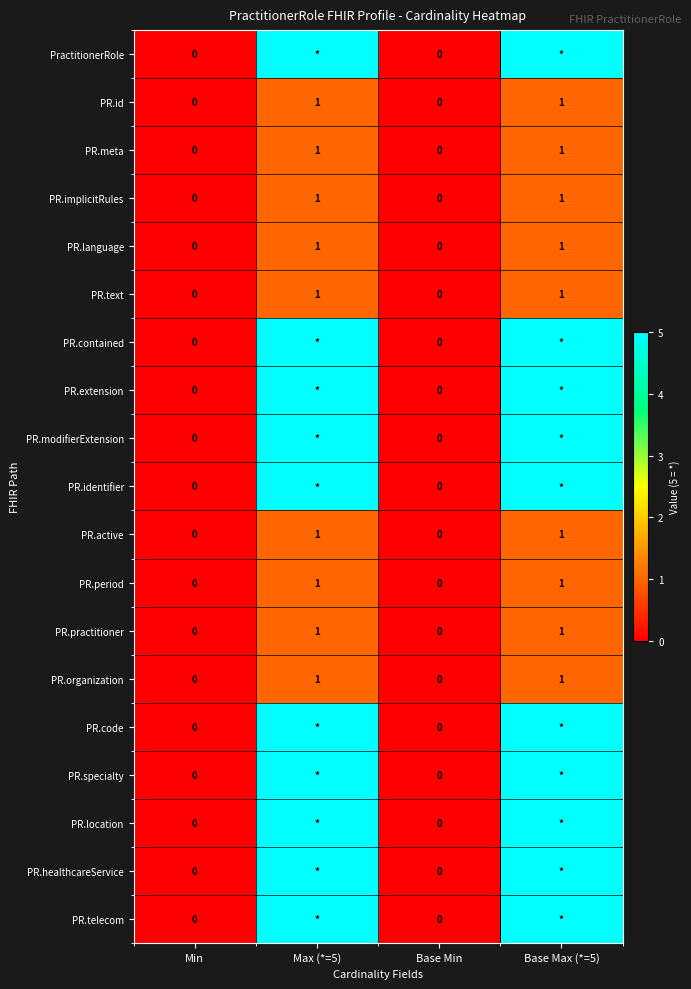

What is the sum of the PR.meta values at Base Max (*=5) and Base Min?

1